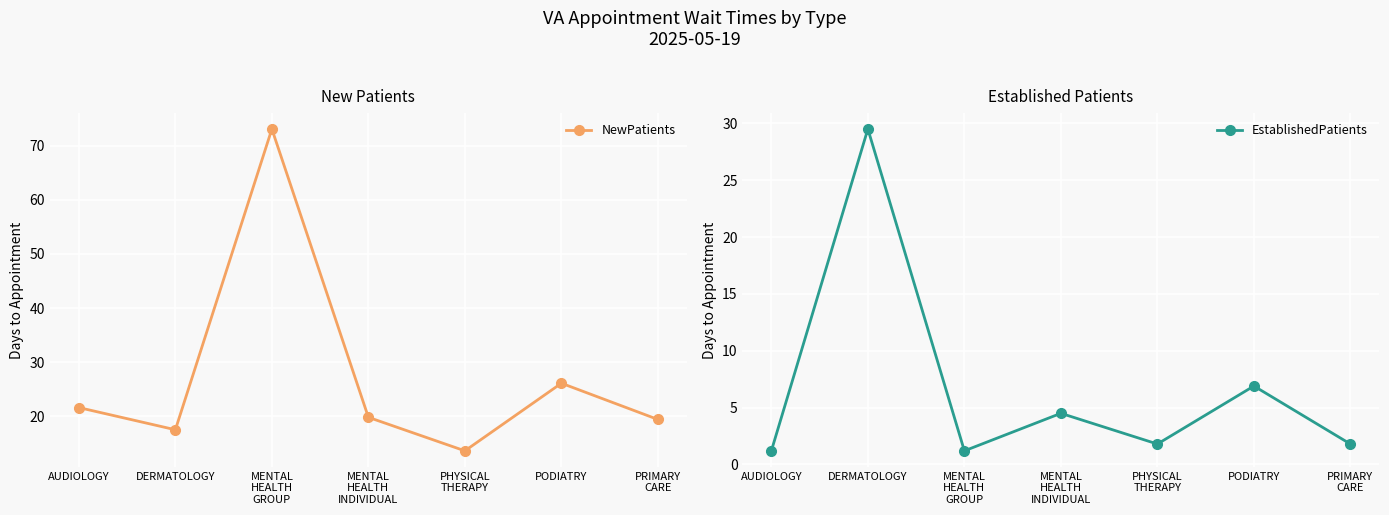

Which label corresponds to the smallest value in the chart?

AUDIOLOGY